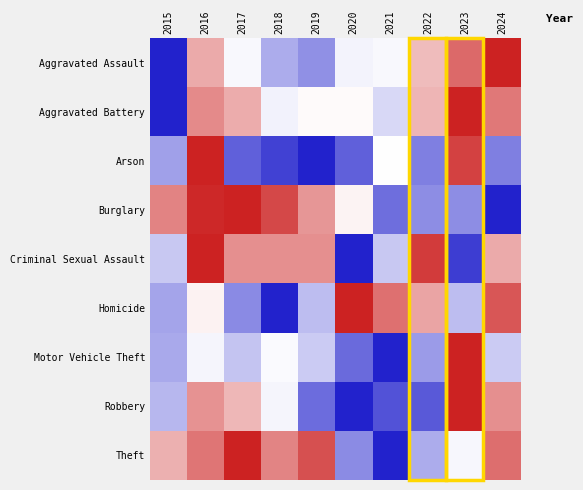

Reading left to right, list all the values displayed in this chart.

Aggravated Assault: 2015=0.0	2016=0.7	2017=0.5	2018=0.3	2019=0.2	2020=0.5	2021=0.5	2022=0.7	2023=0.8	2024=1.0
Aggravated Battery: 2015=0.0	2016=0.8	2017=0.7	2018=0.5	2019=0.5	2020=0.5	2021=0.4	2022=0.7	2023=1.0	2024=0.8
Arson: 2015=0.3	2016=1.0	2017=0.1	2018=0.1	2019=0.0	2020=0.1	2021=0.5	2022=0.2	2023=0.9	2024=0.2
Burglary: 2015=0.8	2016=1.0	2017=1.0	2018=0.9	2019=0.7	2020=0.5	2021=0.2	2022=0.2	2023=0.2	2024=0.0
Criminal Sexual Assault: 2015=0.4	2016=1.0	2017=0.8	2018=0.8	2019=0.8	2020=0.0	2021=0.4	2022=0.9	2023=0.1	2024=0.7
Homicide: 2015=0.3	2016=0.5	2017=0.2	2018=0.0	2019=0.4	2020=1.0	2021=0.8	2022=0.7	2023=0.4	2024=0.9
Motor Vehicle Theft: 2015=0.3	2016=0.5	2017=0.4	2018=0.5	2019=0.4	2020=0.2	2021=0.0	2022=0.3	2023=1.0	2024=0.4
Robbery: 2015=0.3	2016=0.7	2017=0.7	2018=0.5	2019=0.2	2020=0.0	2021=0.1	2022=0.1	2023=1.0	2024=0.8
Theft: 2015=0.7	2016=0.8	2017=1.0	2018=0.8	2019=0.9	2020=0.2	2021=0.0	2022=0.3	2023=0.5	2024=0.8